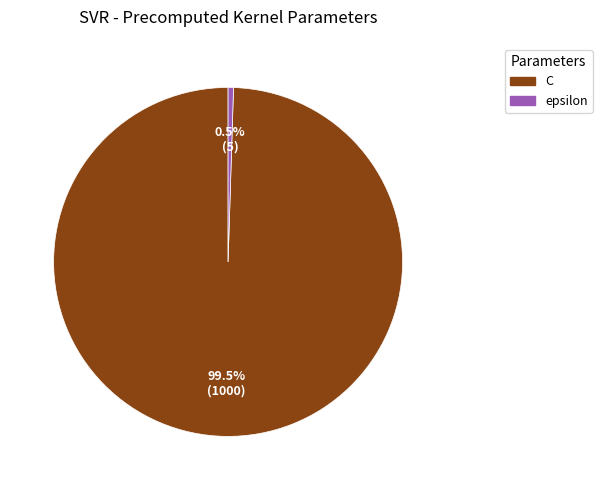

Which slice is the largest?

C